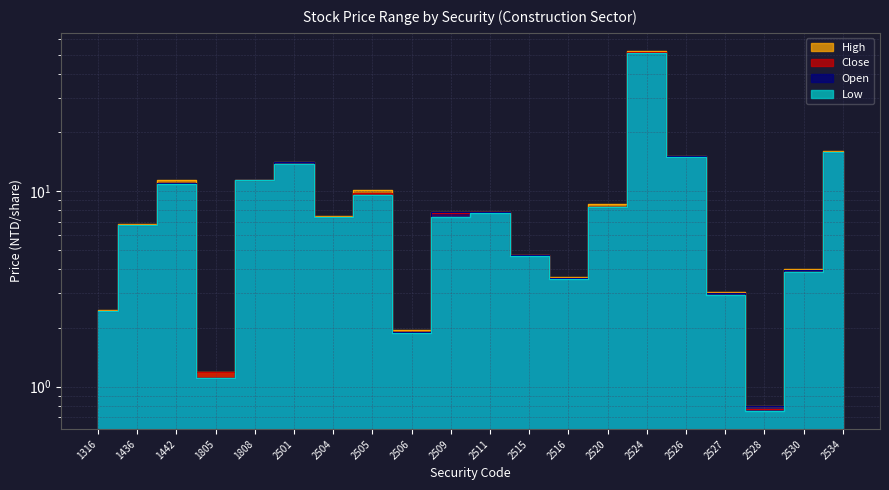

Which has a higher value, 2527 or 2526?

2526